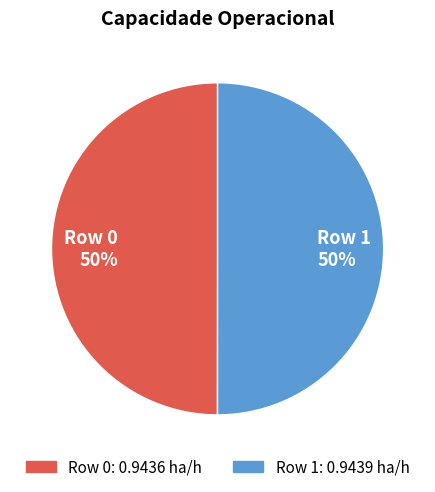

To the nearest percent, what portion does Row 1 represent?

50%